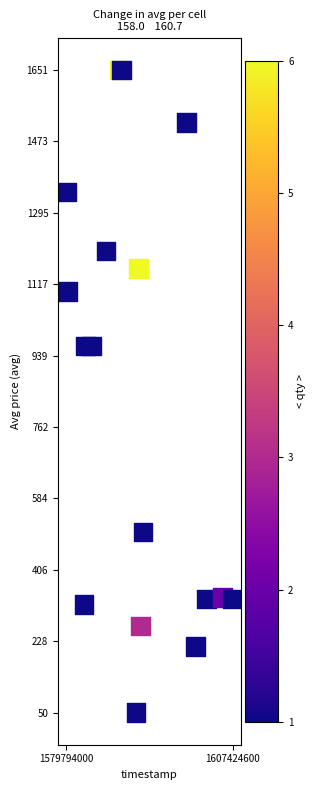

What is the range of Y values (max minus min)?

1601